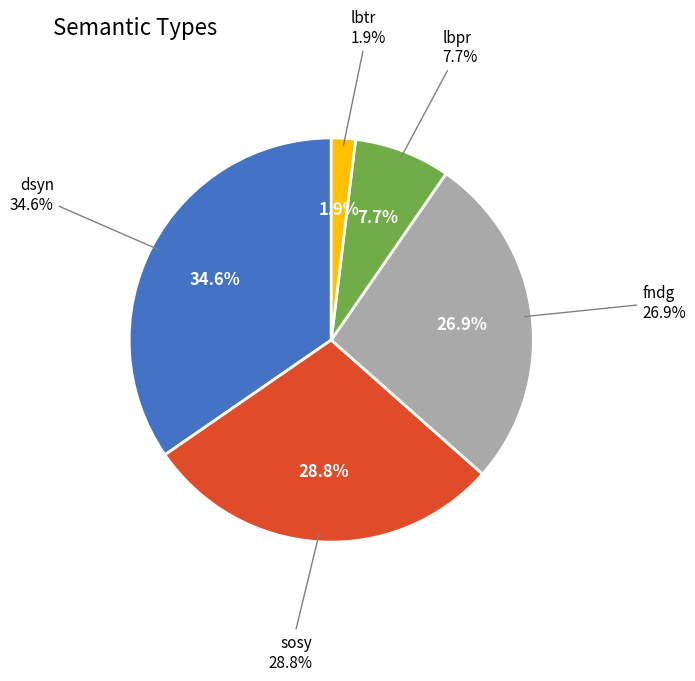

Is it true that dsyn is 35% of the pie?

True